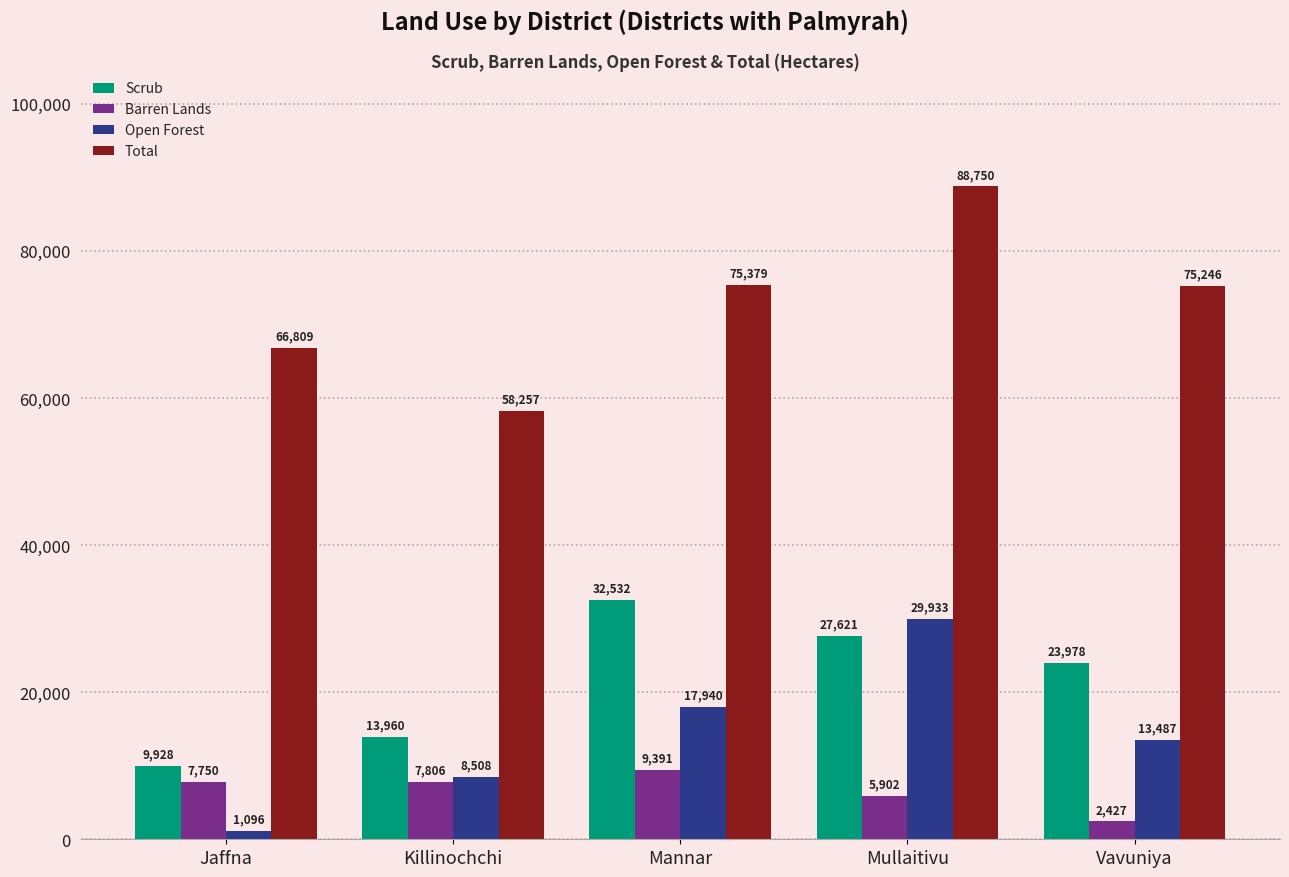

What is the maximum value shown in the chart?

88750